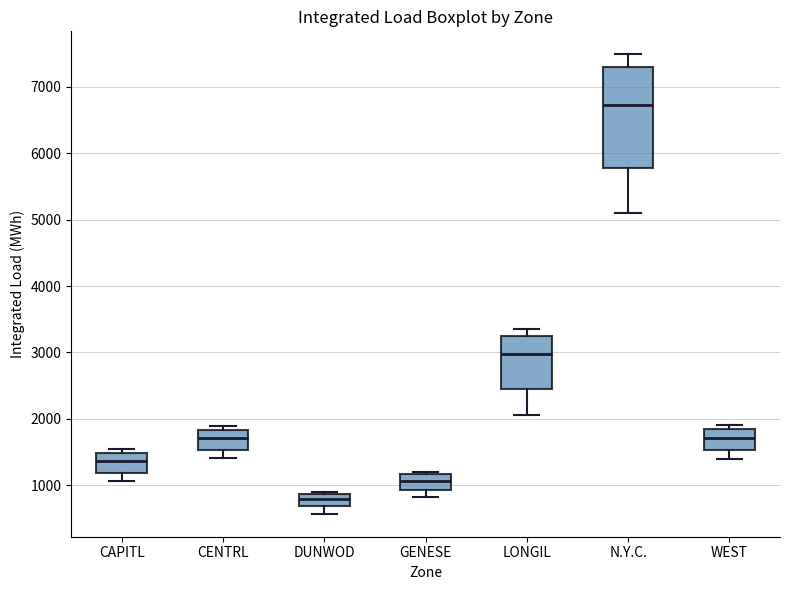

Reading left to right, transcribe this box plot: for each box, give where its median line is, the range the box spans, and where its two whiskers end, as read against the y-axis. The values are not printed on the chart, so give them approximately, as read against the axis.

CAPITL: median 1400, box 1200 to 1500, whiskers 1100 to 1600
CENTRL: median 1700, box 1500 to 1800, whiskers 1400 to 1900
DUNWOD: median 800, box 700 to 900, whiskers 600 to 900 (just above the box's upper edge)
GENESE: median 1100, box 900 to 1200, whiskers 800 to 1200 (just above the box's upper edge)
LONGIL: median 3000, box 2400 to 3300, whiskers 2100 to 3400
N.Y.C.: median 6700, box 5800 to 7300, whiskers 5100 to 7500
WEST: median 1700, box 1500 to 1800, whiskers 1400 to 1900